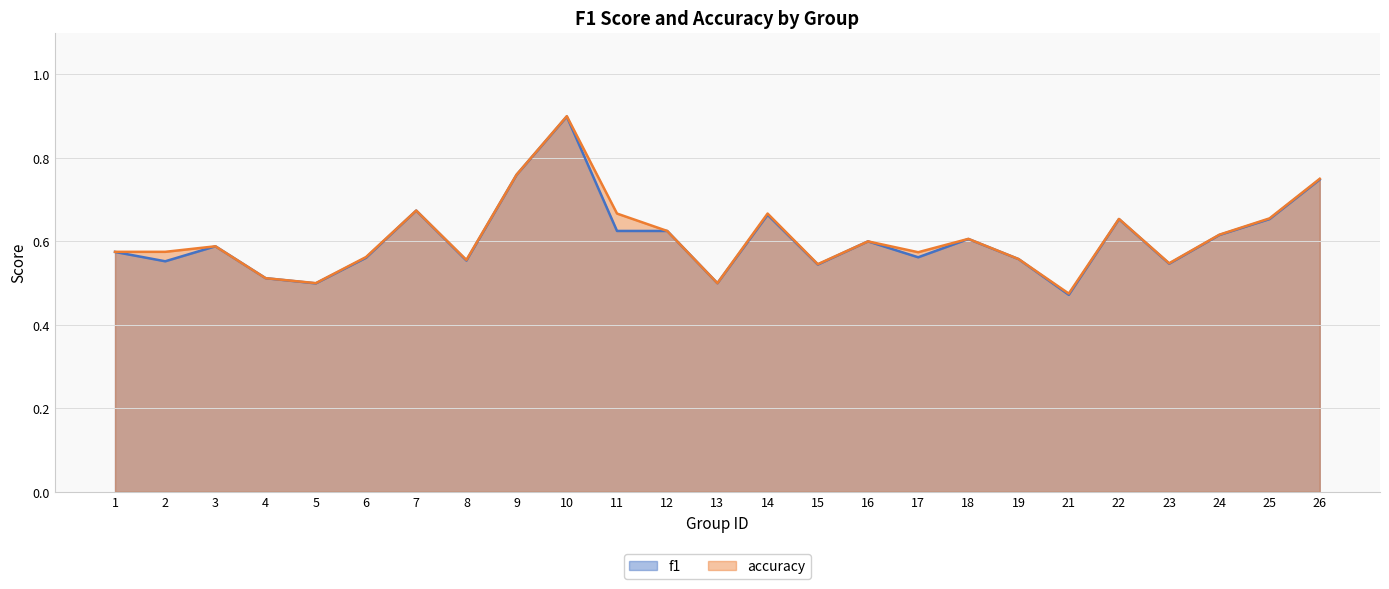

List the series in order of their peak value, lowest first.

f1, accuracy